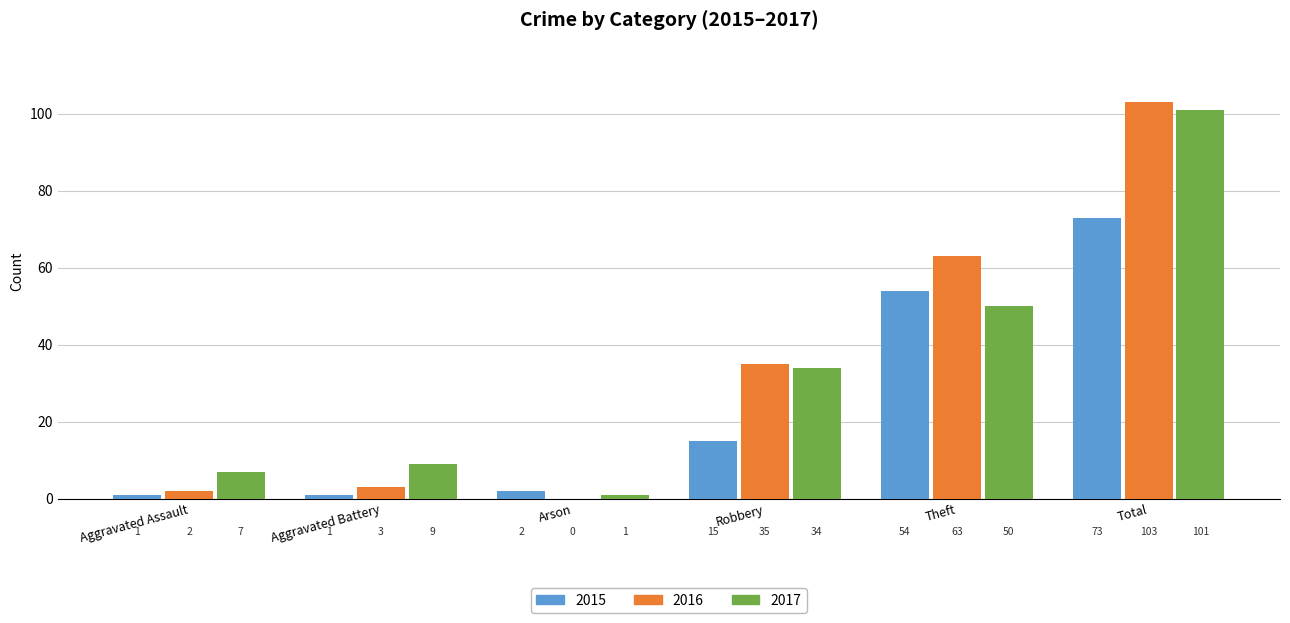

Is the value of 2016 at Aggravated Battery greater than the value of 2015 at Theft?

No